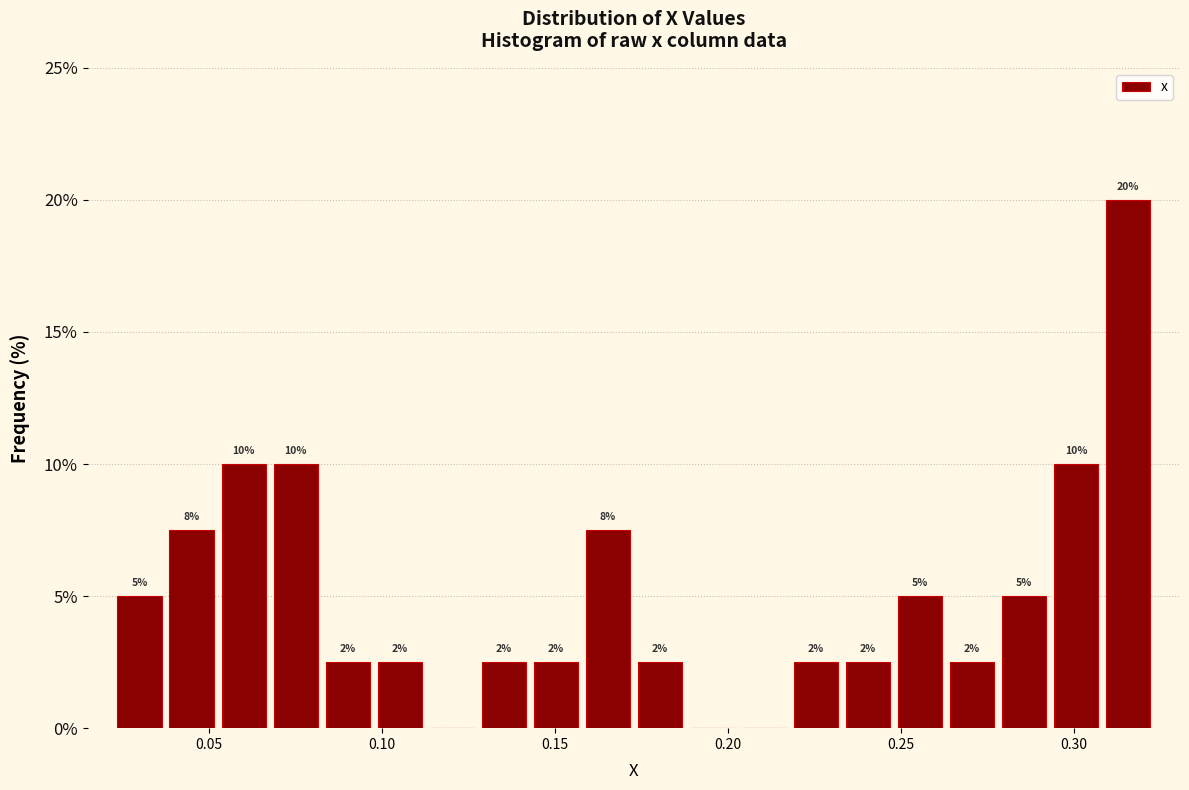

Read against the x-axis, roughly where is the centre of the tallest bar?

0.315